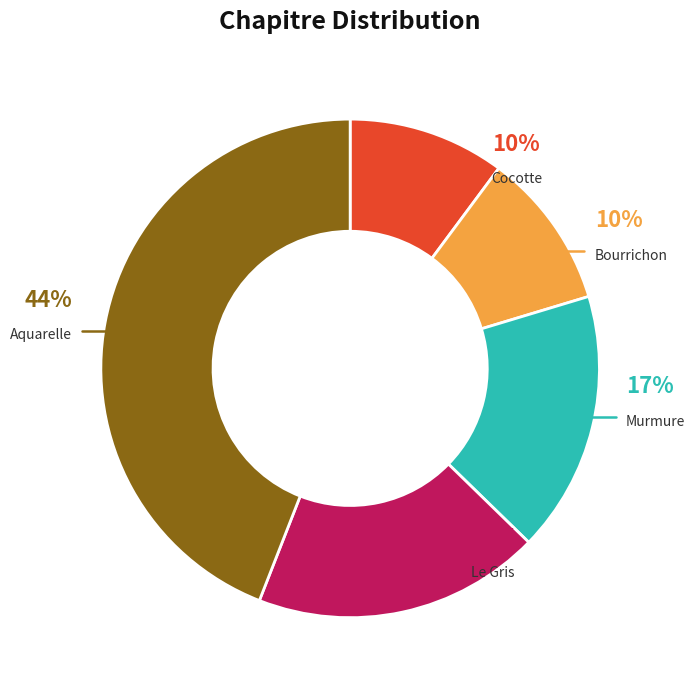

Which category has the biggest portion of the pie?

Aquarelle